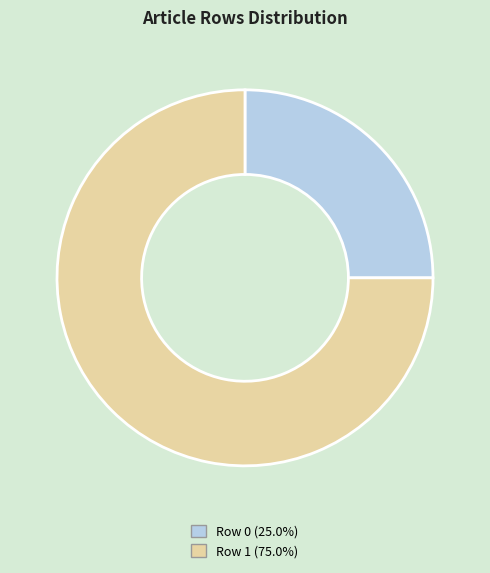

Is Row 1 the majority of the pie?

Yes